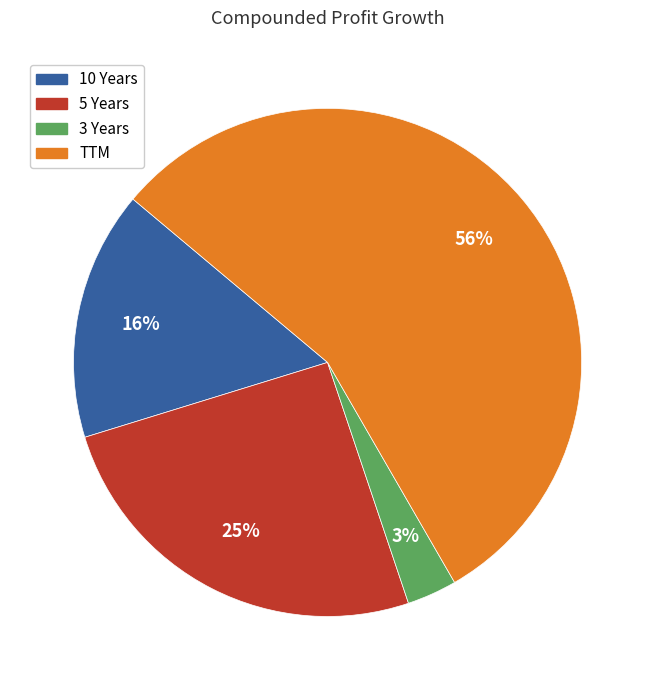

What is the largest slice in the pie chart?

TTM